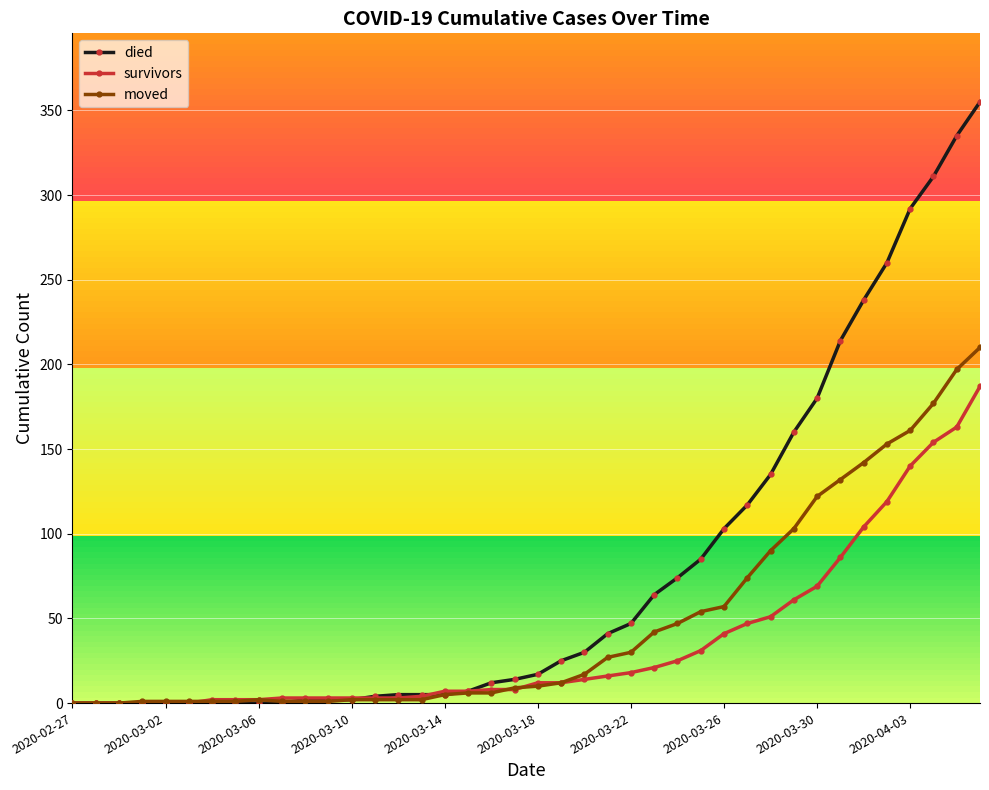

At how many categories does at least one series exceed 113?

11